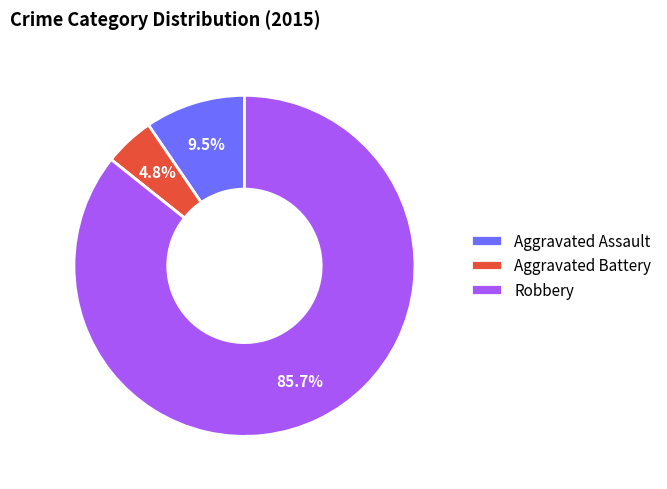

Is there a majority slice in this chart?

Yes